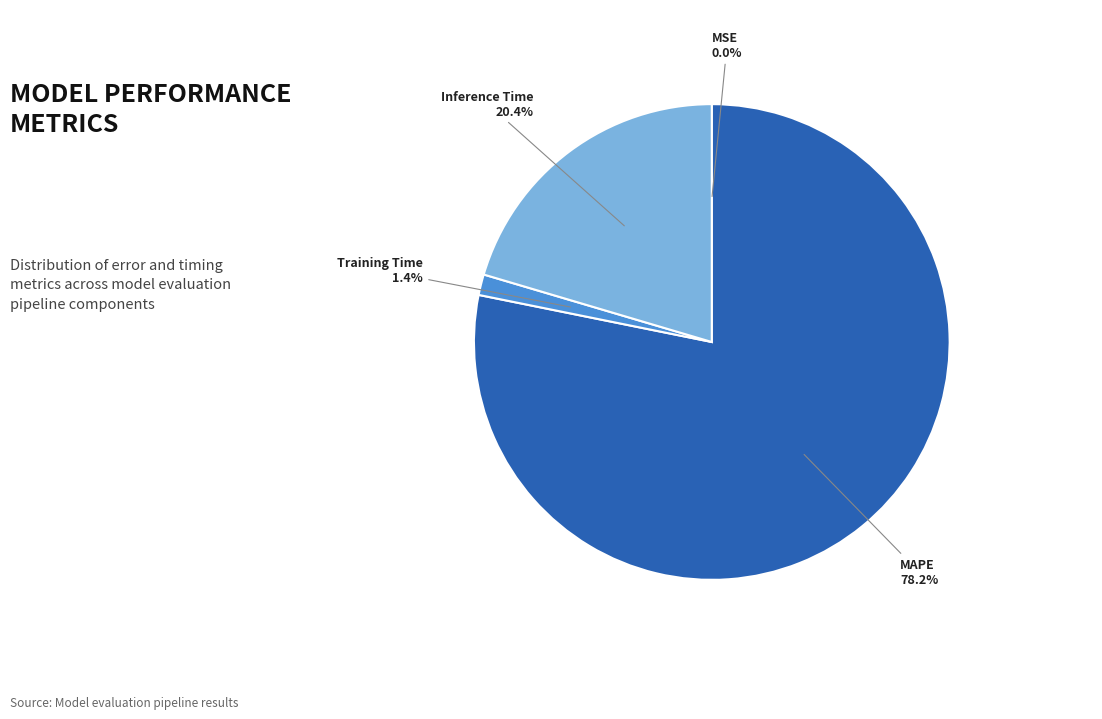

What percentage is the MAPE slice, to the nearest percent?

78%